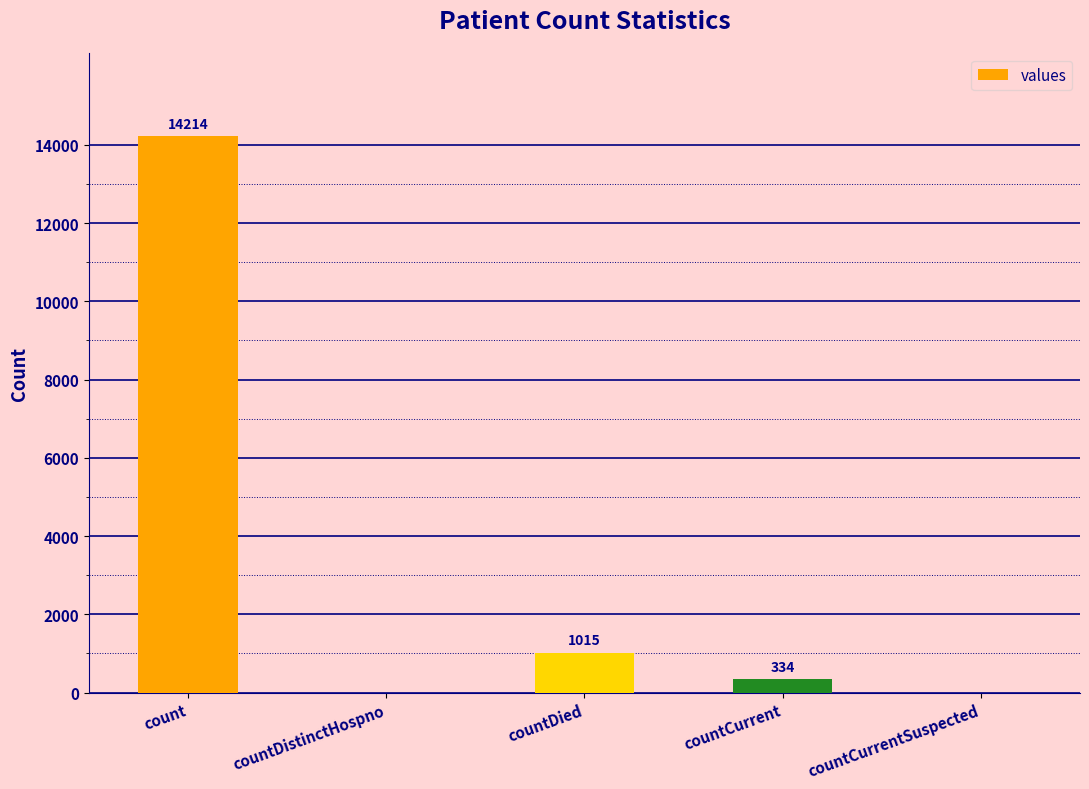

Approximately how many times larger is the value at countDied compared to countCurrent?

3.0